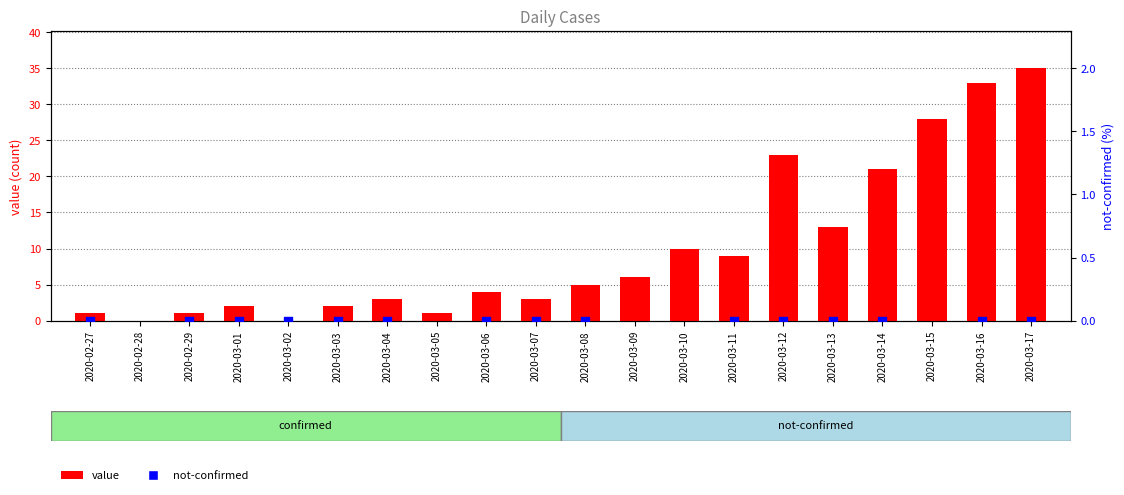

Which series has the largest Y range (max minus min)?

value